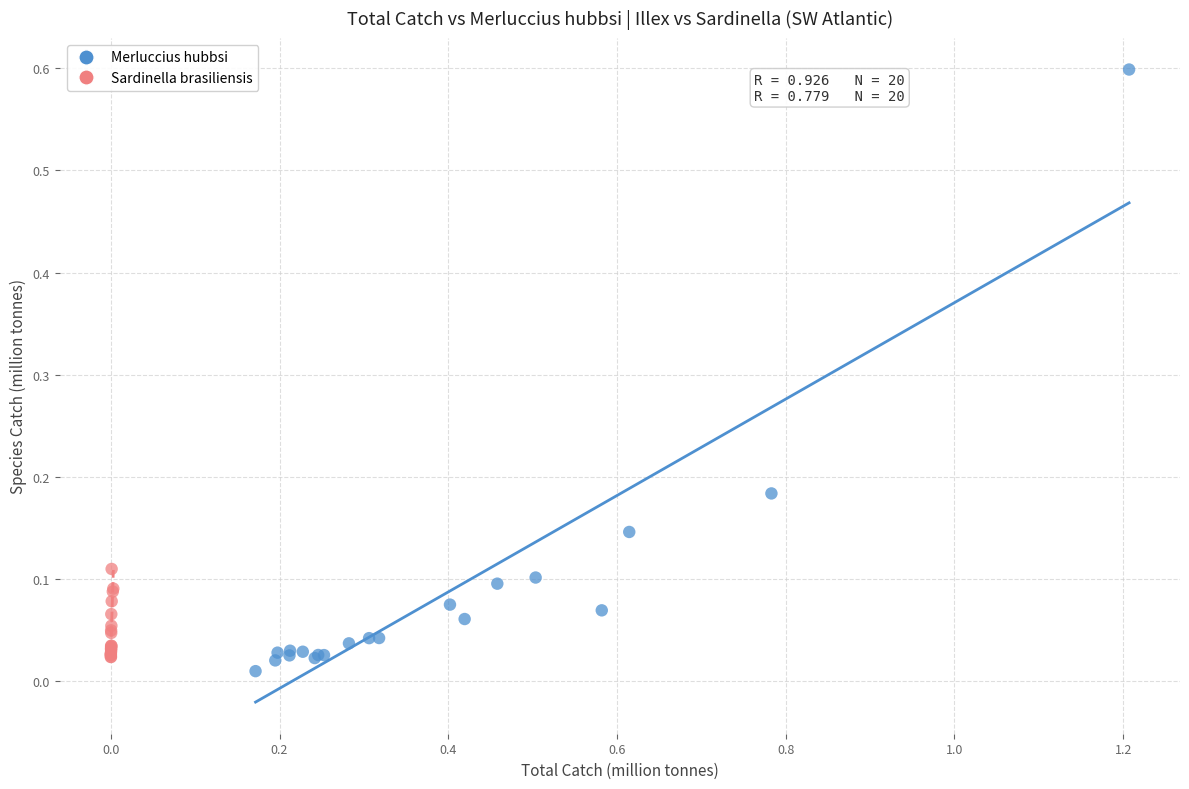

Which series has the widest spread of Y values?

Merluccius hubbsi